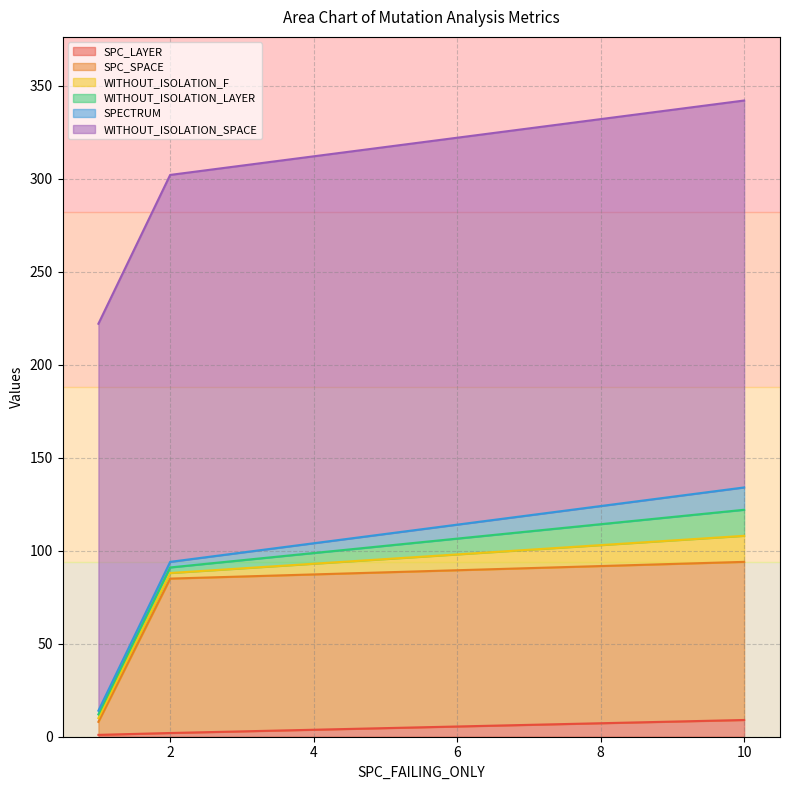

Which label corresponds to the smallest value in the chart?

1